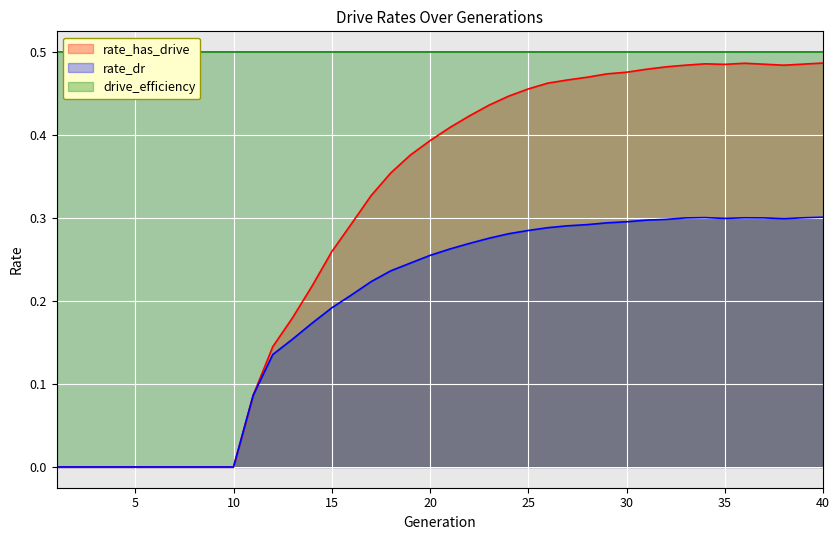

Which category has the highest value in the rate_dr series?

40